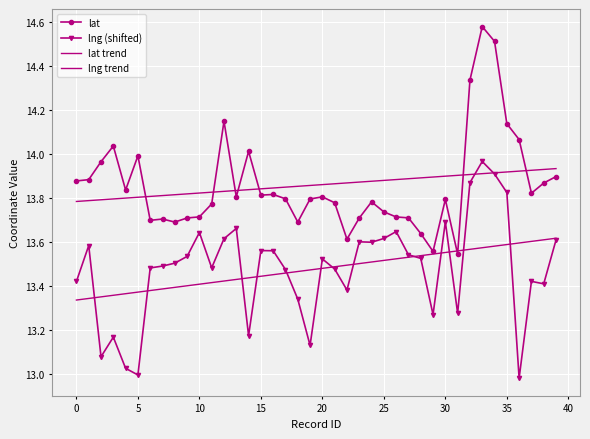

What is the average value of the lng trend series?

13.5